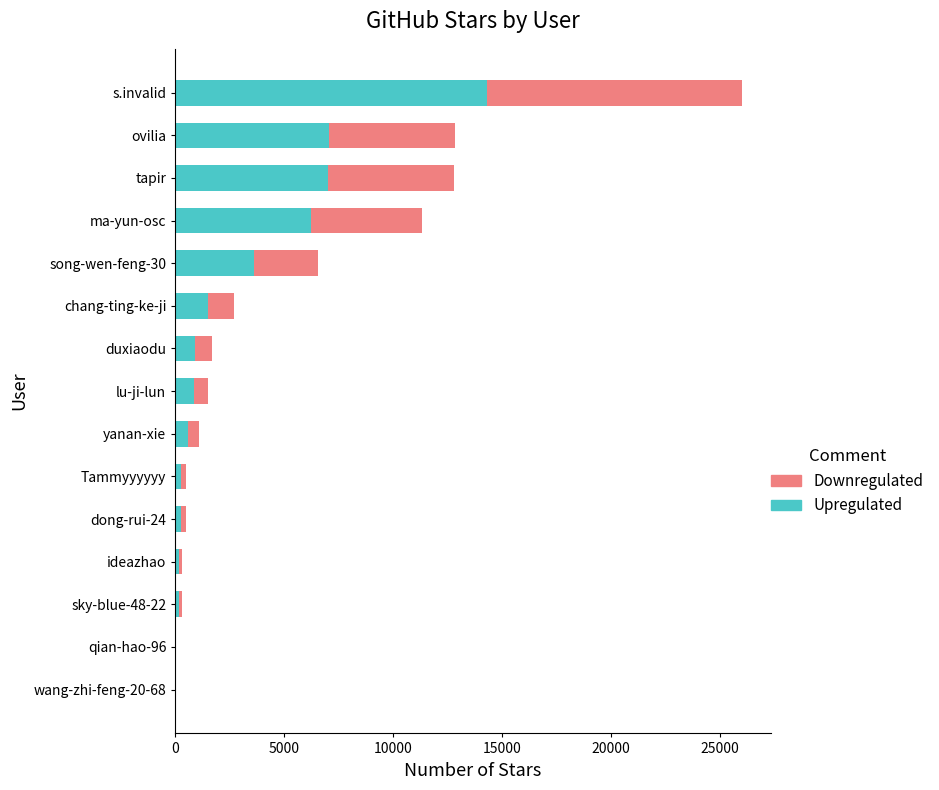

True or false: Upregulated has a value of 921.8 at duxiaodu.

True